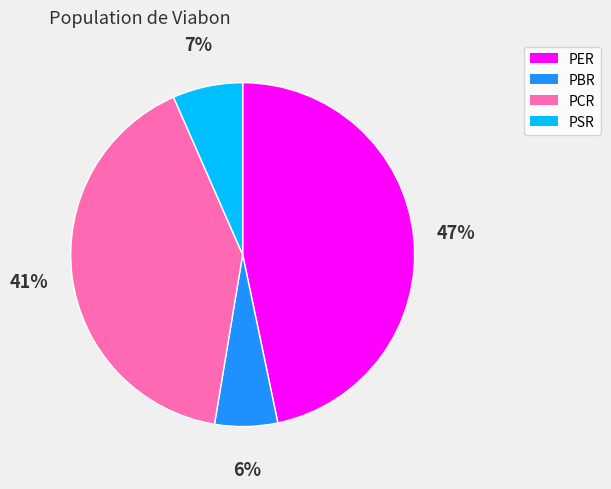

Which category has the biggest portion of the pie?

PER